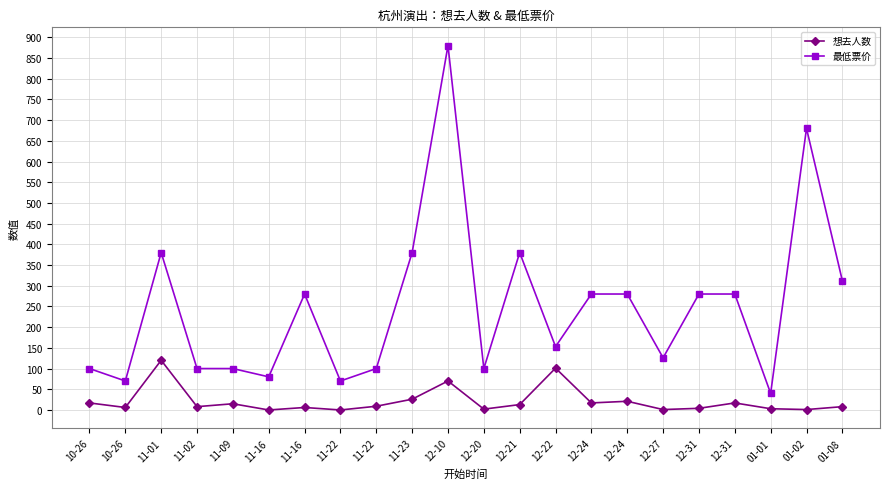

True or false: 想去人数 and 最低票价 intersect in this chart.

False